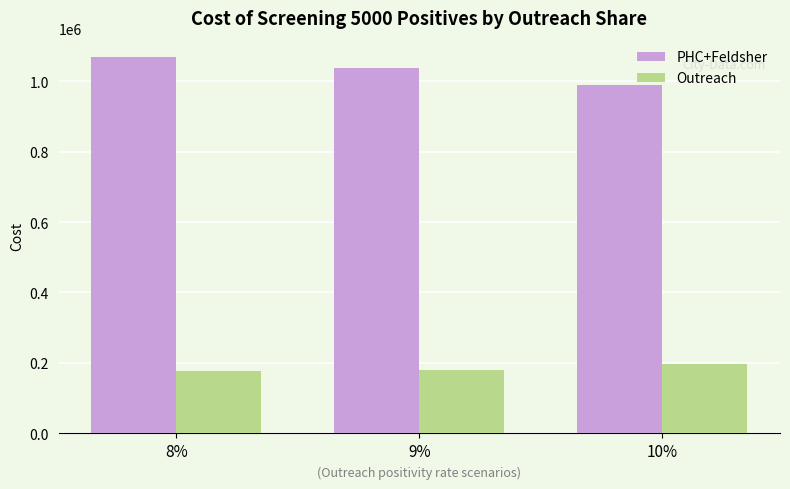

What is the label of the 1st bar from the right?

10%